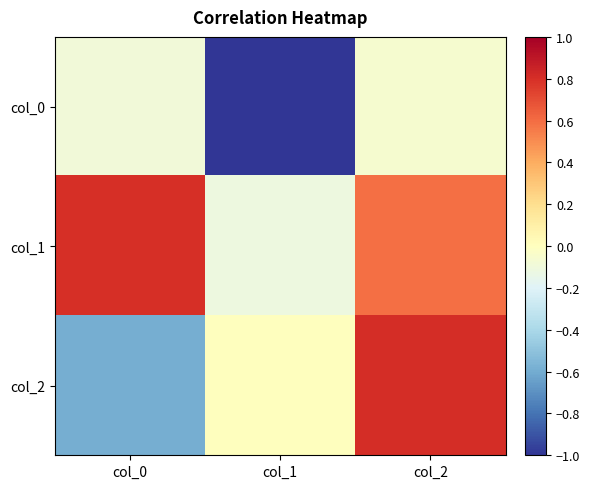

What is the total value across all series at col_0?

0.1